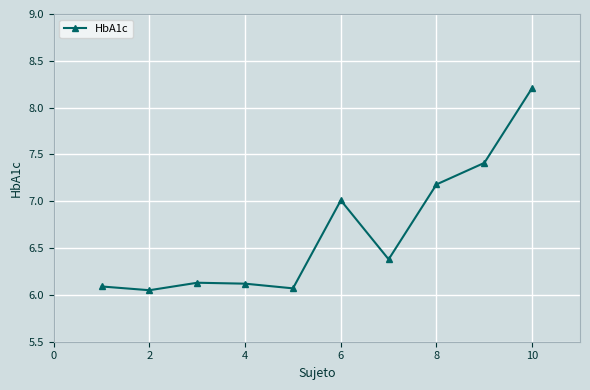

What is the difference between the second highest and second lowest values?

1.3